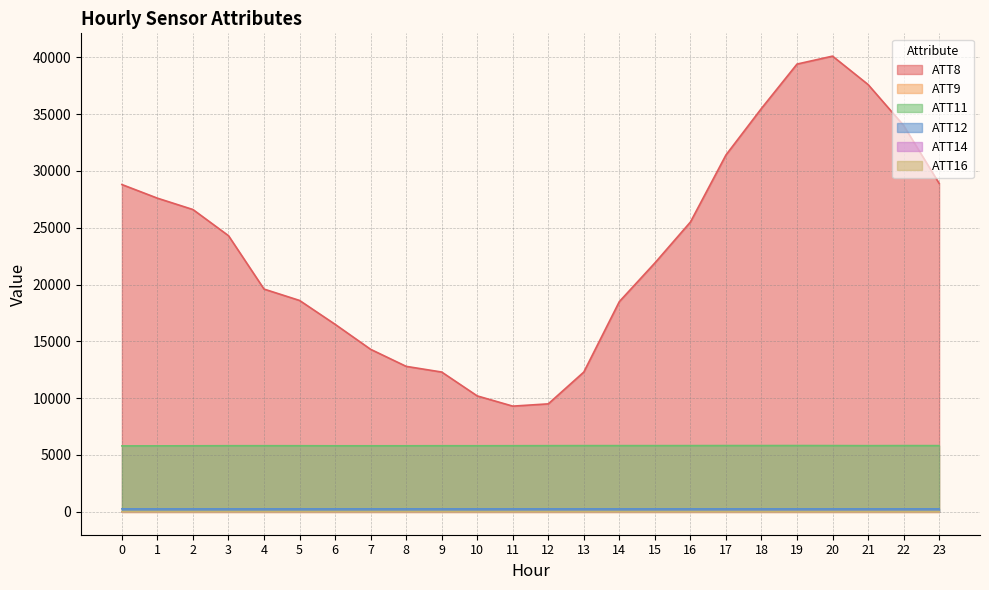

Is the value of ATT16 at 23 greater than the value of ATT8 at 15?

No